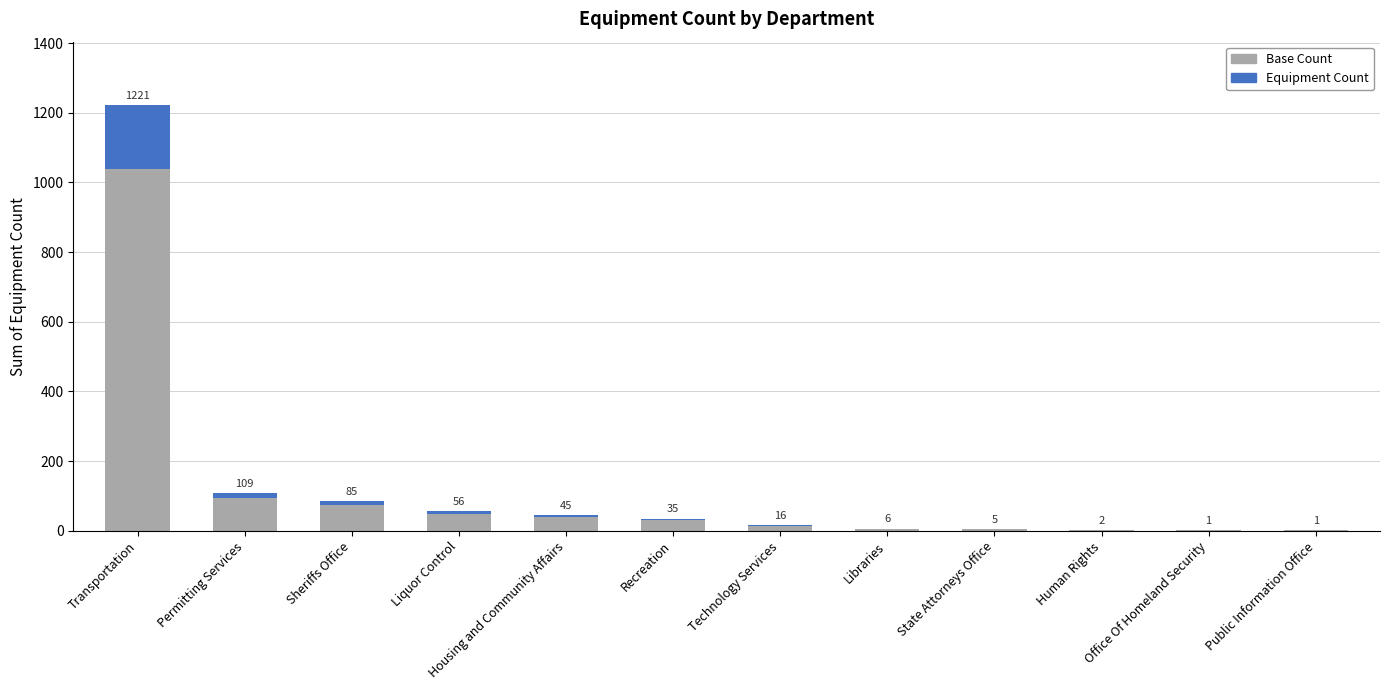

What is the total value across all series at Libraries?

6